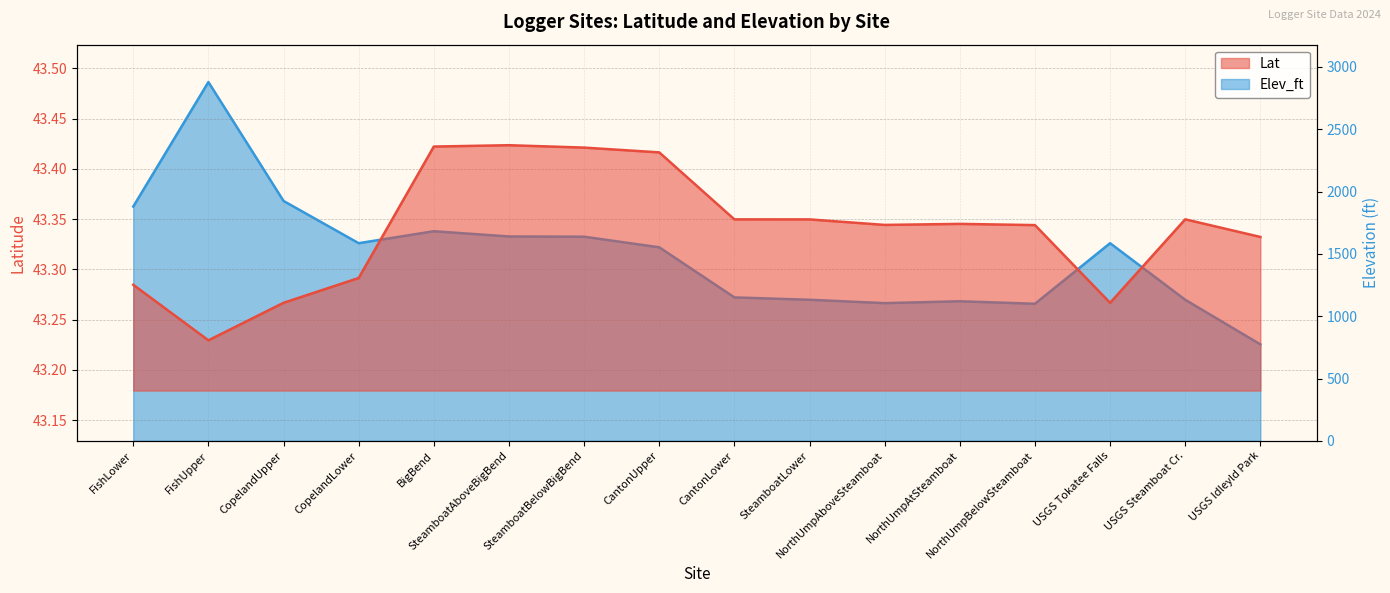

At which label does Lat reach its peak?

SteamboatAboveBigBend